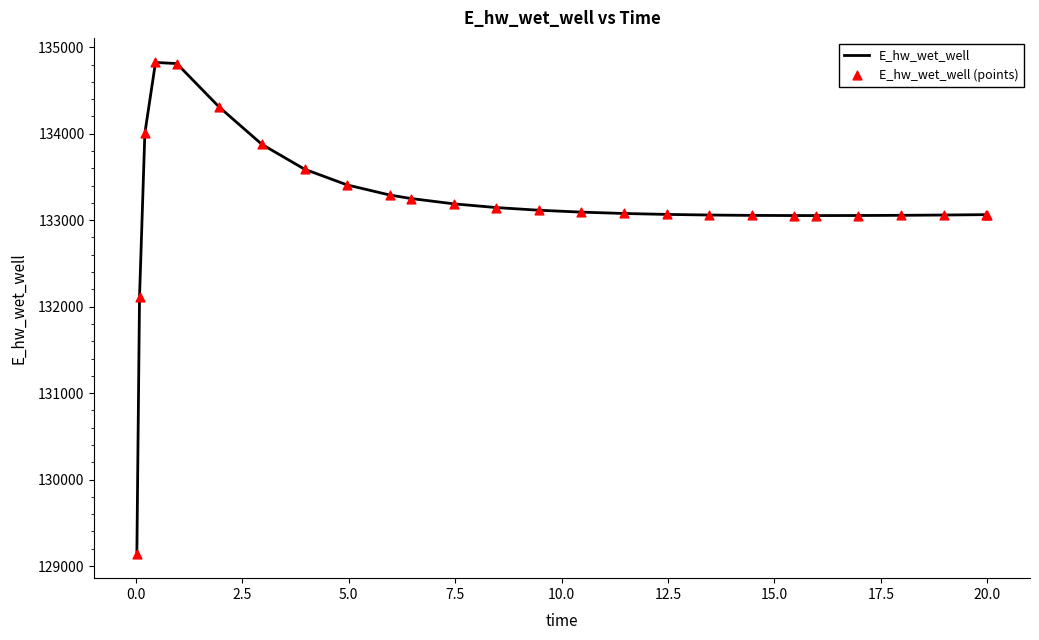

What is the maximum value shown in the chart?

134824.8